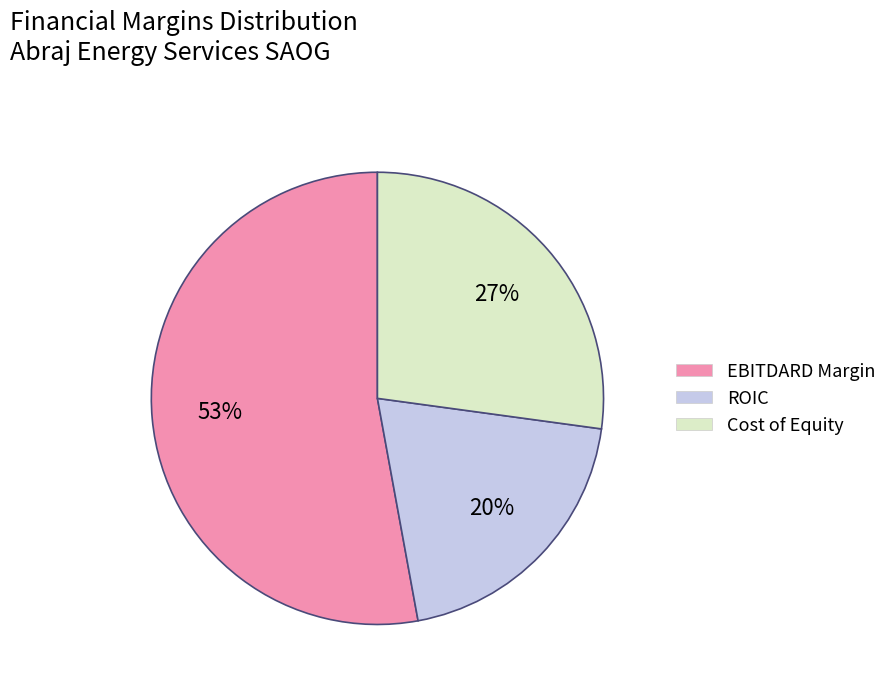

Is there any slice that represents more than half of the pie?

Yes